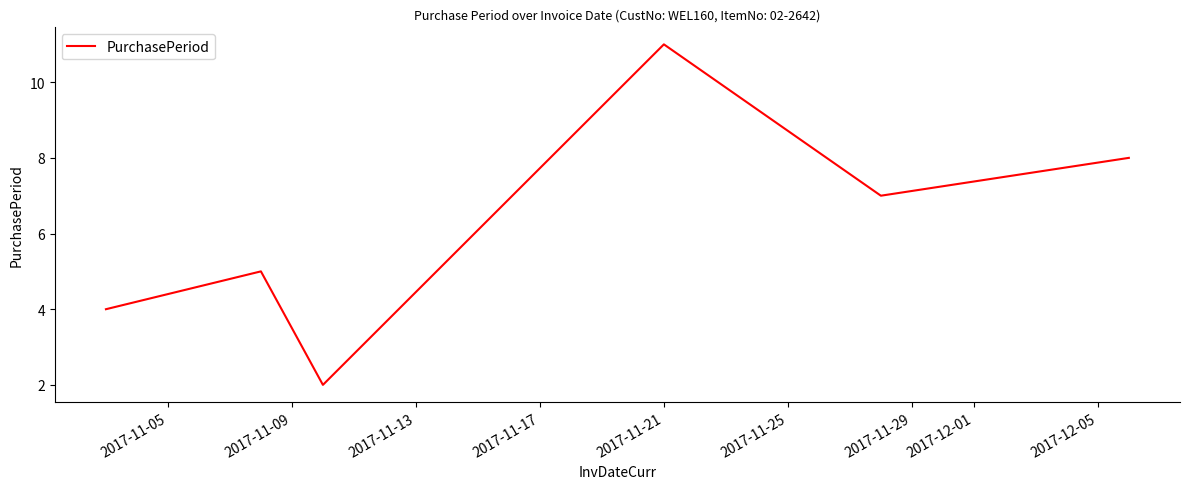

What is the average value?

6